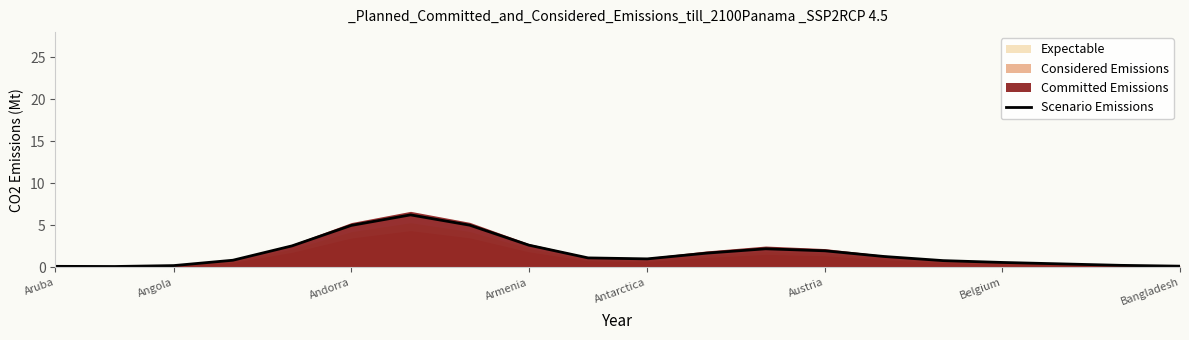

The Scenario Emissions series shows 2.6 at Armenia. True or false?

True